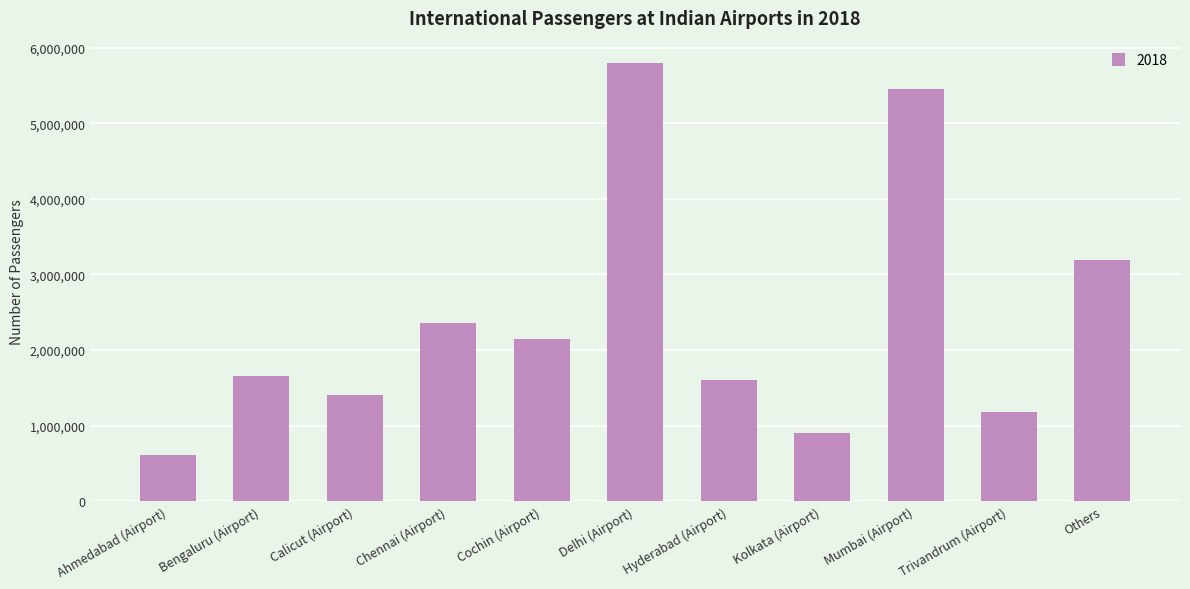

Rank the categories by value from lowest to highest.

Ahmedabad (Airport), Kolkata (Airport), Trivandrum (Airport), Calicut (Airport), Hyderabad (Airport), Bengaluru (Airport), Cochin (Airport), Chennai (Airport), Others, Mumbai (Airport), Delhi (Airport)